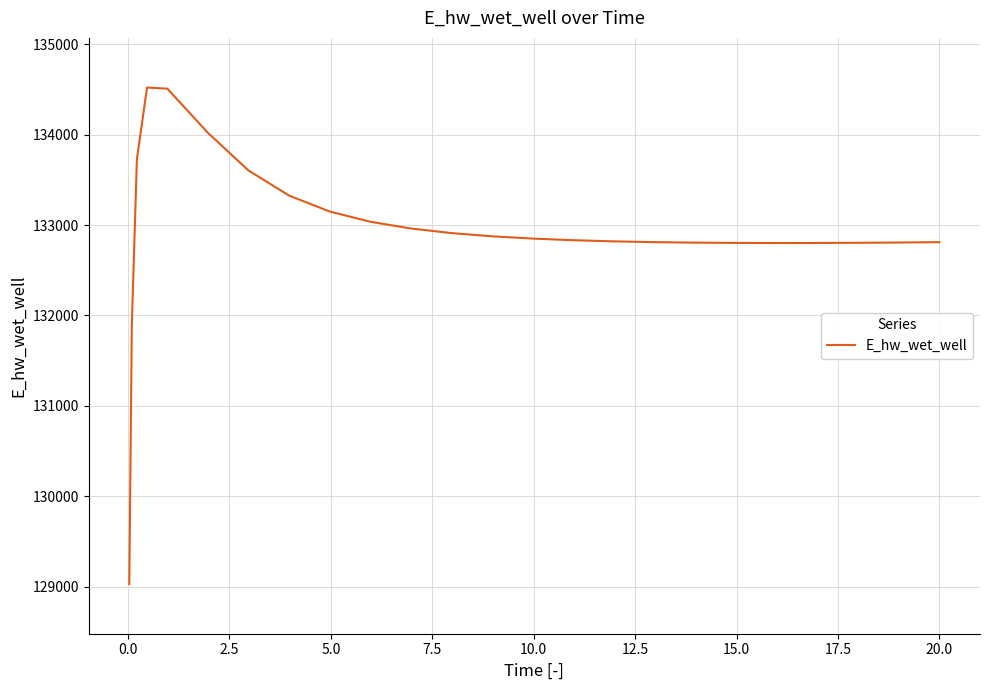

What is the greatest value displayed?

134519.9